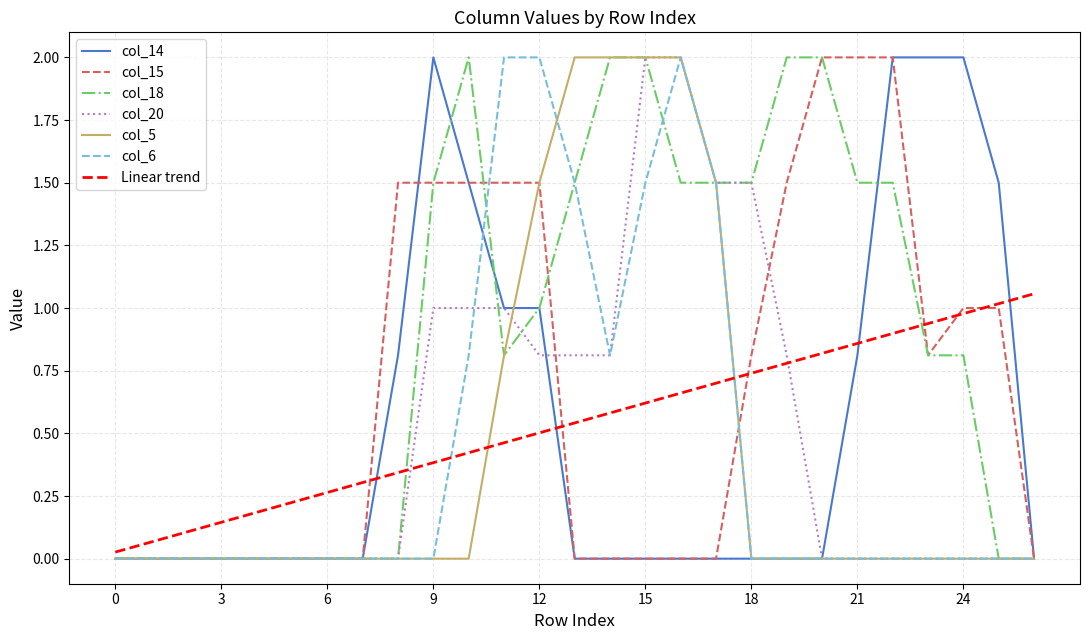

After their last crossing, which series has the higher values: Linear trend or col_20?

Linear trend